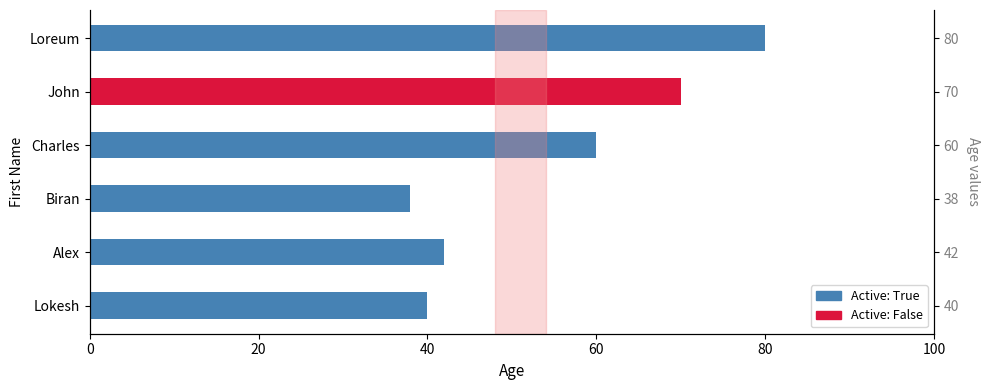

How many data points does each series have?

6